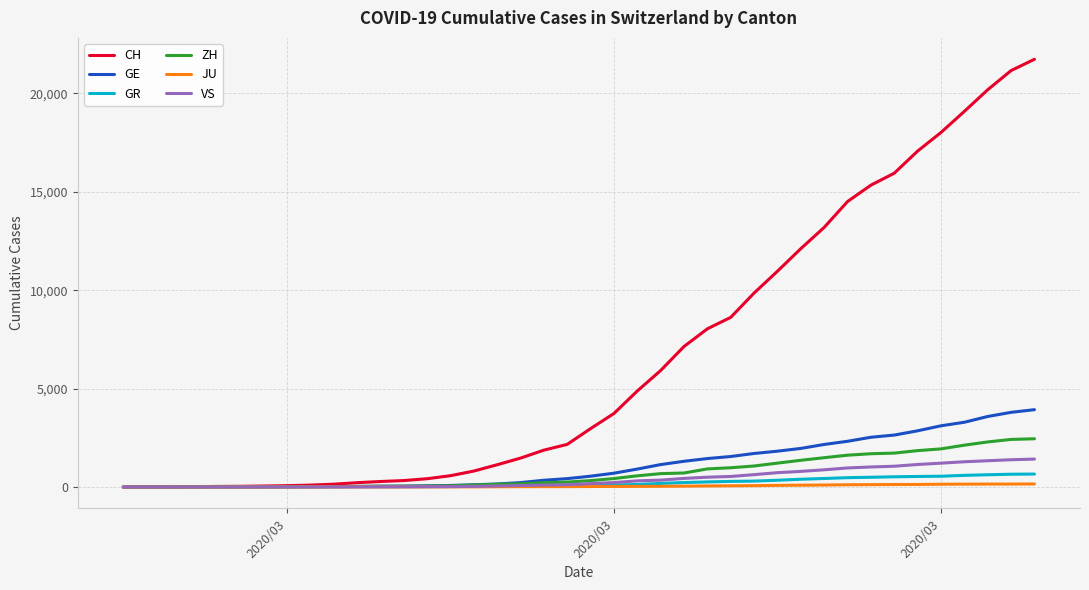

Which series has the largest total across all categories?

CH